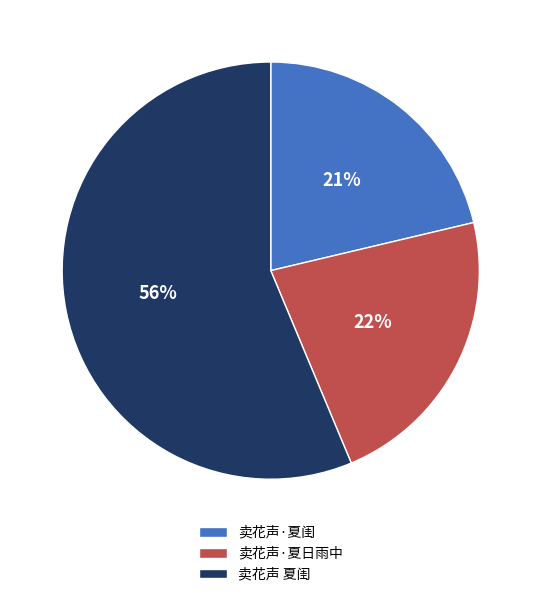

Which has a higher value, 卖花声 夏闺 or 卖花声·夏闺?

卖花声 夏闺